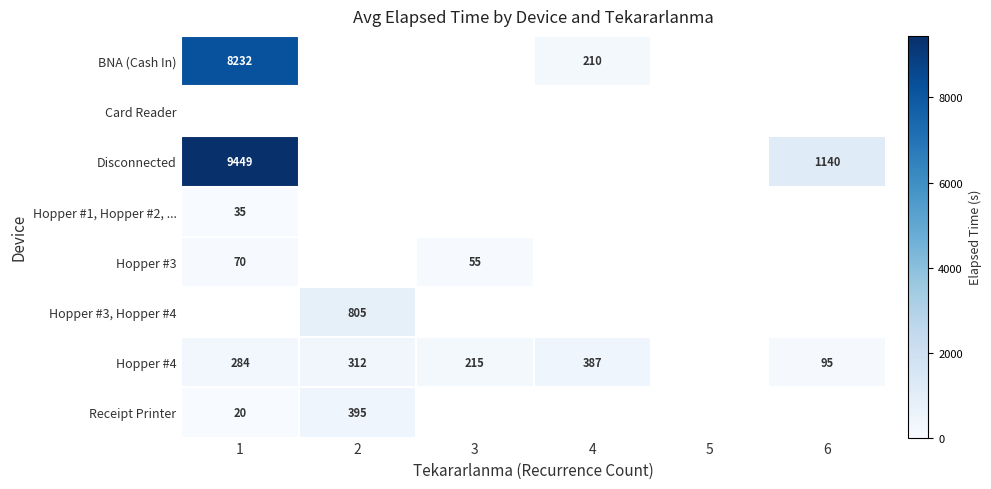

Between 3 and 4, which is larger?

4